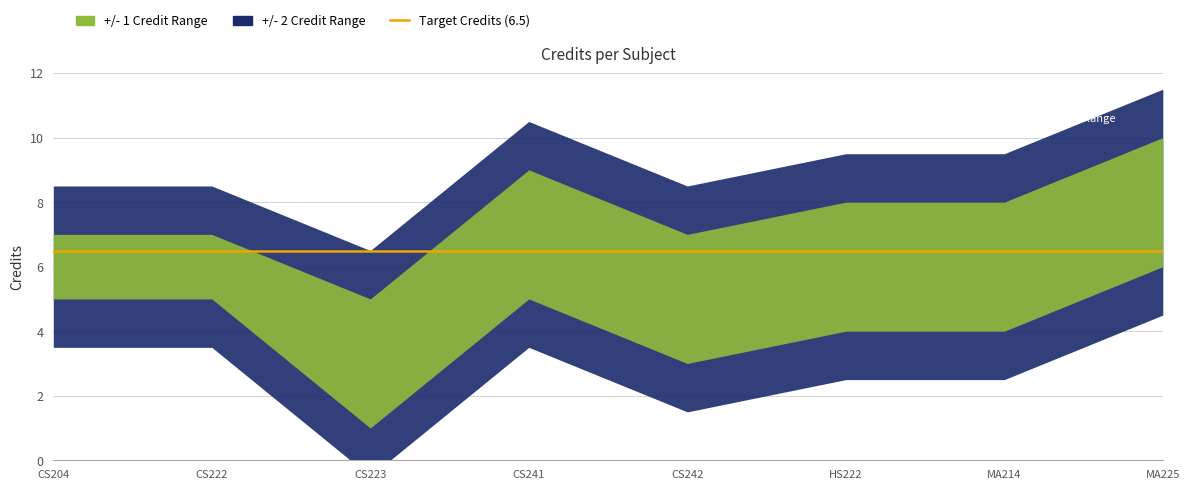

What is the minimum value for lower_band?

1.0